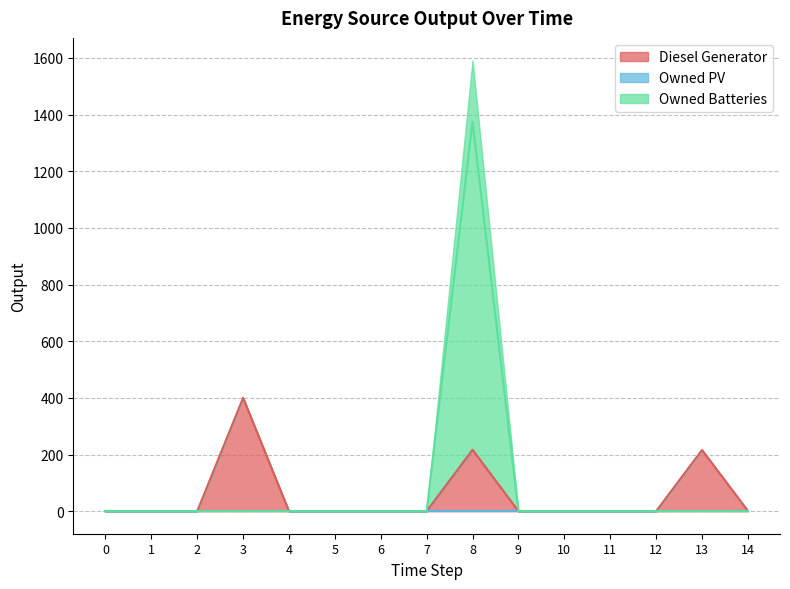

What is the highest value of the Diesel Generator series?

400